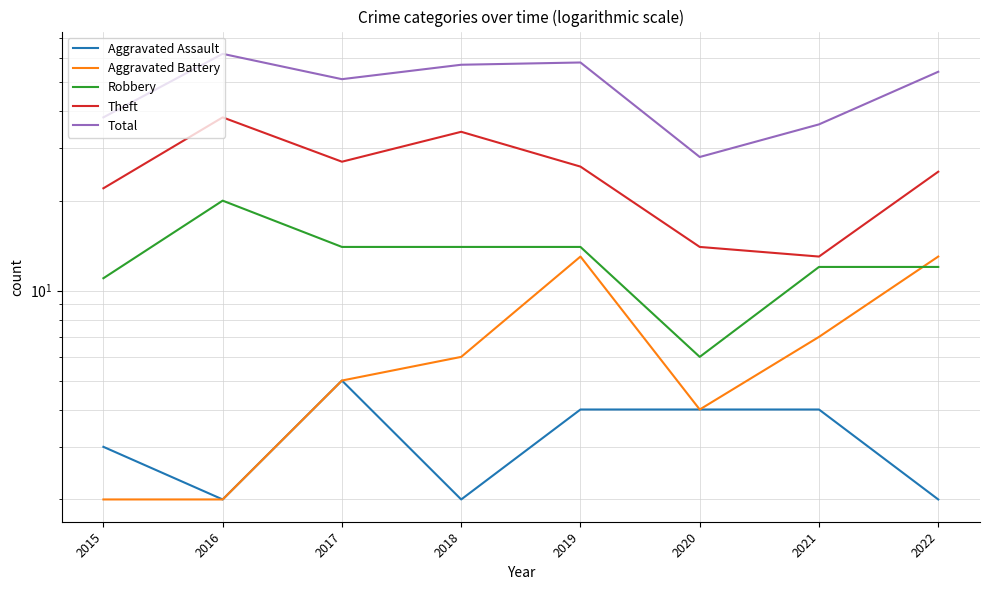

How many lines are shown in the chart?

5